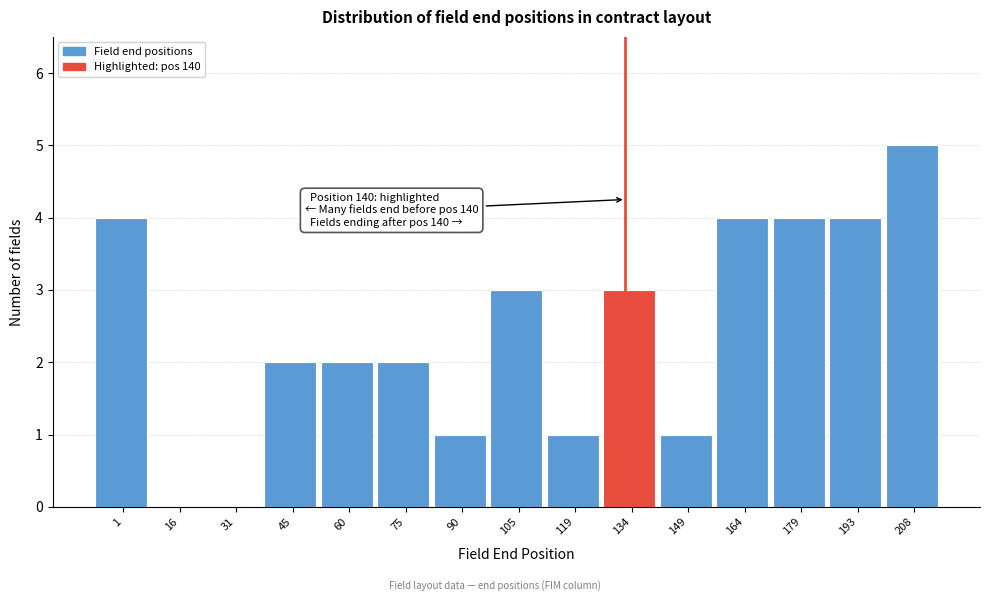

Reading left to right, what are all the values shown in this chart?

1=4	16=0	31=0	45=2	60=2	75=2	90=1	105=3	119=1	134=3	149=1	164=4	179=4	193=4	208=5